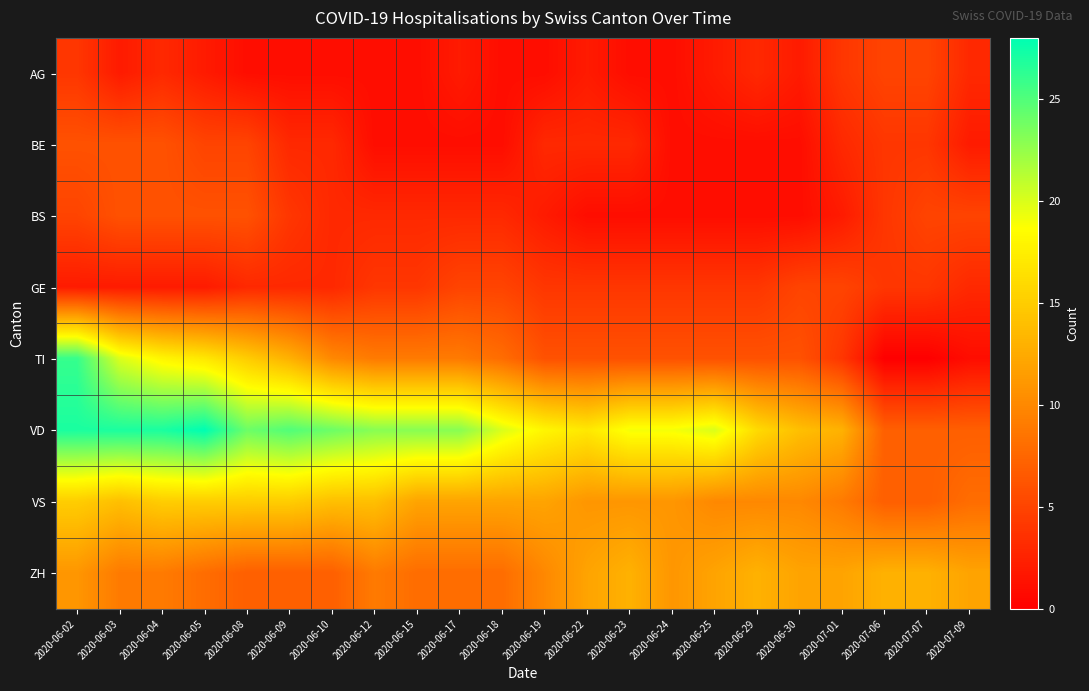

Rank the series at 2020-06-15 from highest to lowest value.

VD, VS, TI, ZH, GE, BS, AG, BE